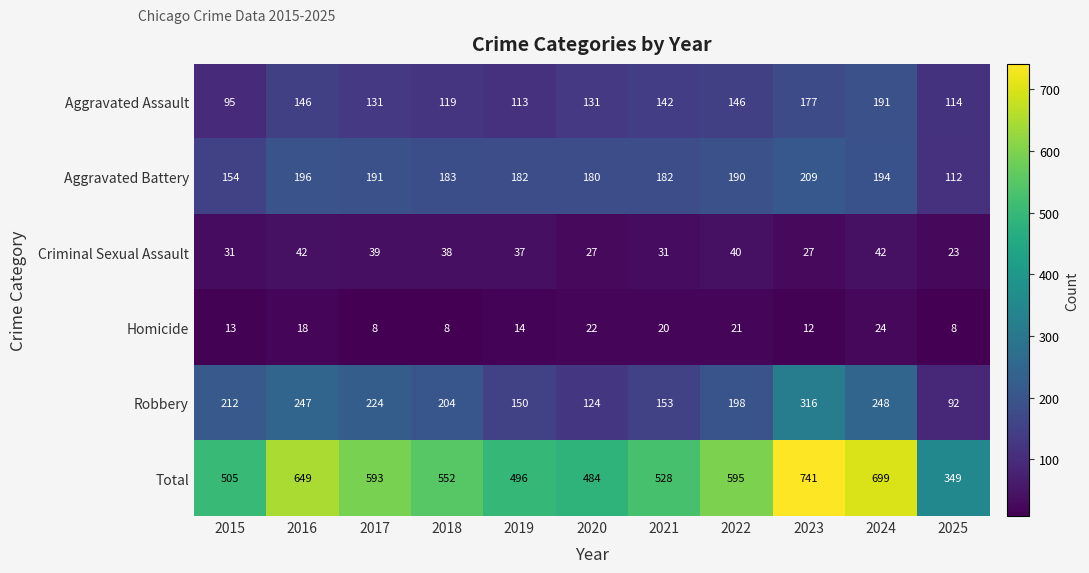

What is the difference between the maximum and second lowest values in the Aggravated Battery series?

55